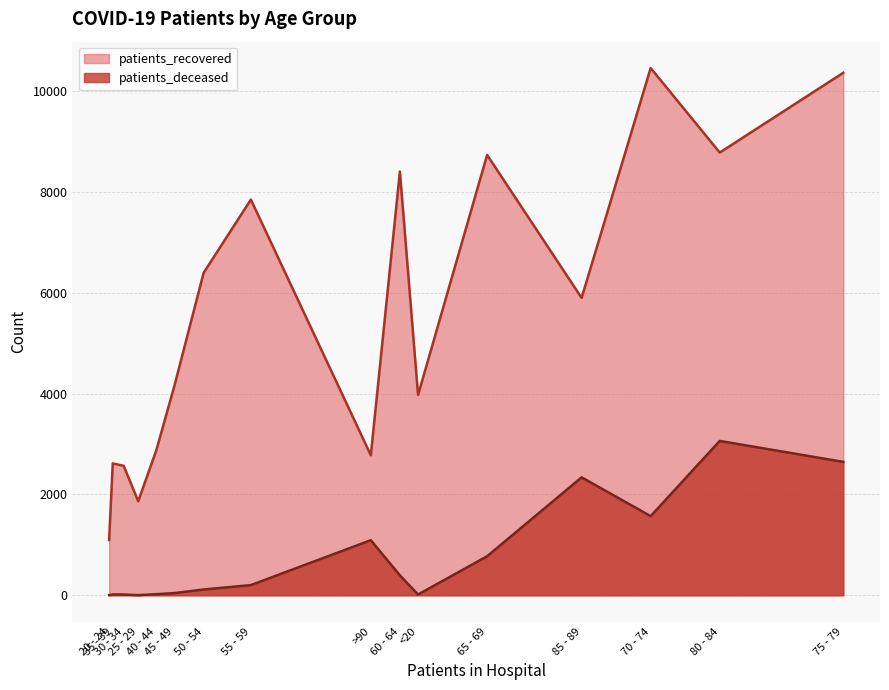

Rank the series by their maximum value, from highest to lowest.

patients_recovered, patients_deceased